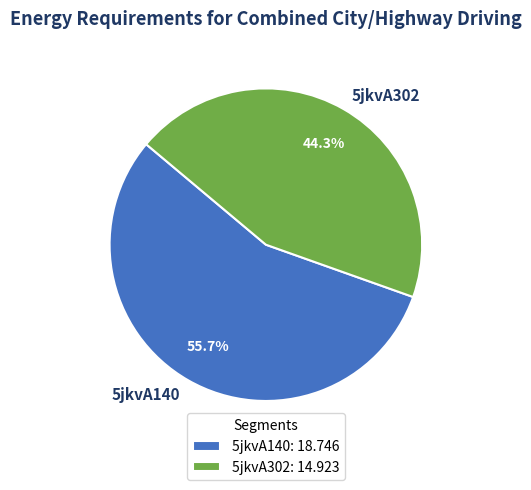

Count the number of slices in the pie.

2